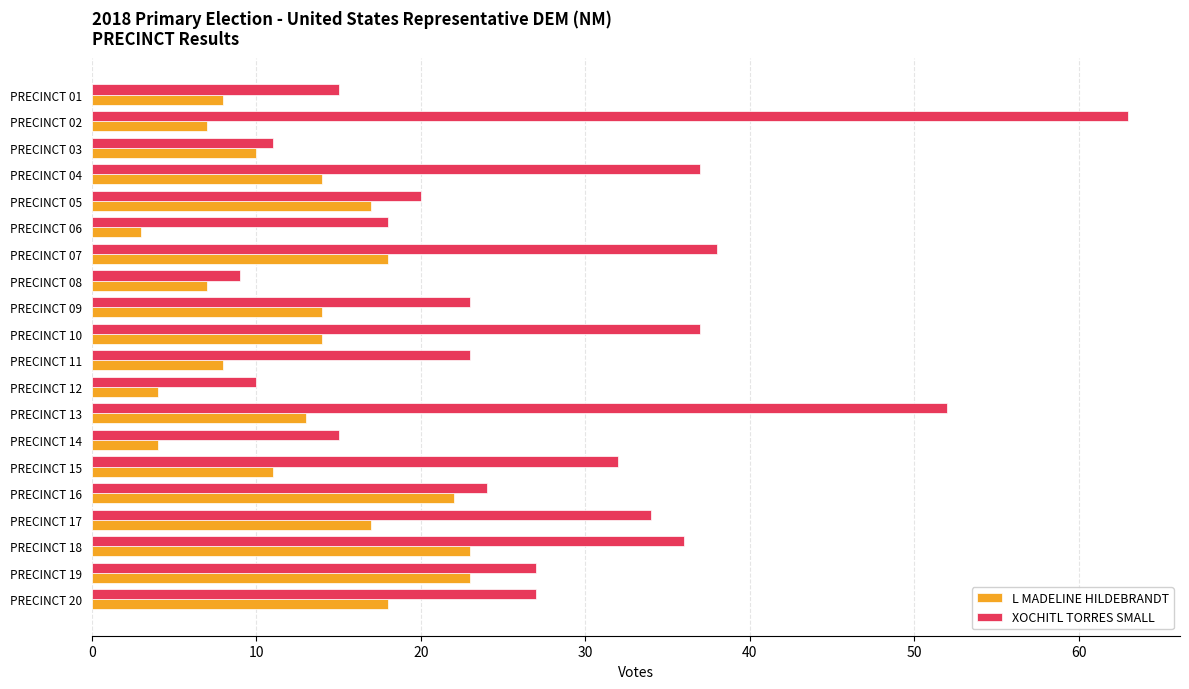

Which series has the largest total across all categories?

XOCHITL TORRES SMALL